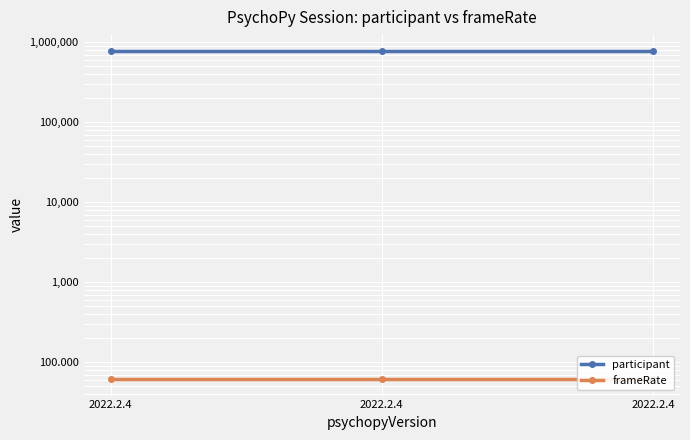

Which category has the highest value across all series?

2022.2.4